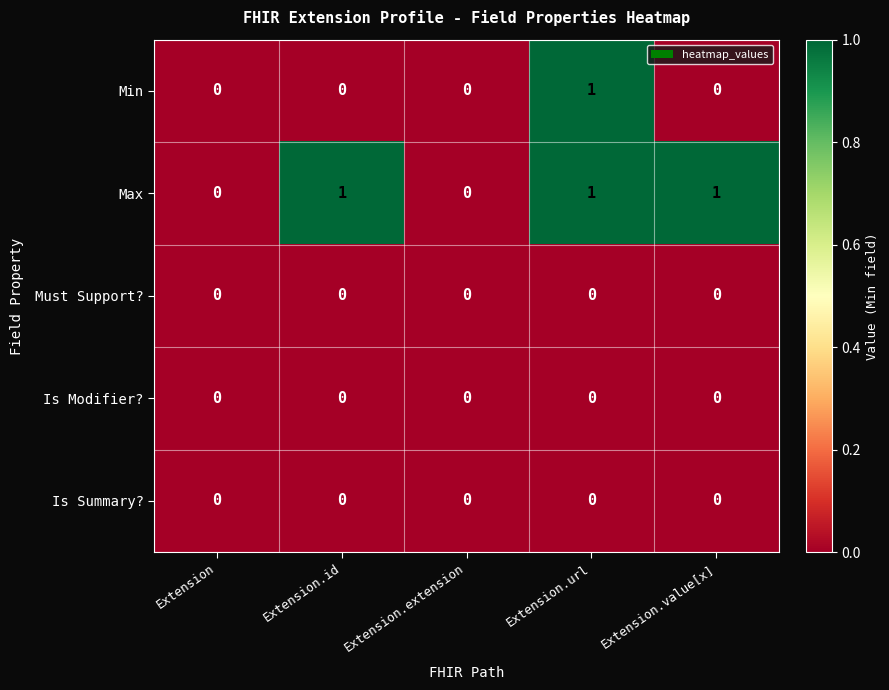

Reading left to right, list all the values displayed in this chart.

Min: Extension=0	Extension.id=0	Extension.extension=0	Extension.url=1	Extension.value[x]=0
Max: Extension=0	Extension.id=1	Extension.extension=0	Extension.url=1	Extension.value[x]=1
Must Support?: Extension=0	Extension.id=0	Extension.extension=0	Extension.url=0	Extension.value[x]=0
Is Modifier?: Extension=0	Extension.id=0	Extension.extension=0	Extension.url=0	Extension.value[x]=0
Is Summary?: Extension=0	Extension.id=0	Extension.extension=0	Extension.url=0	Extension.value[x]=0